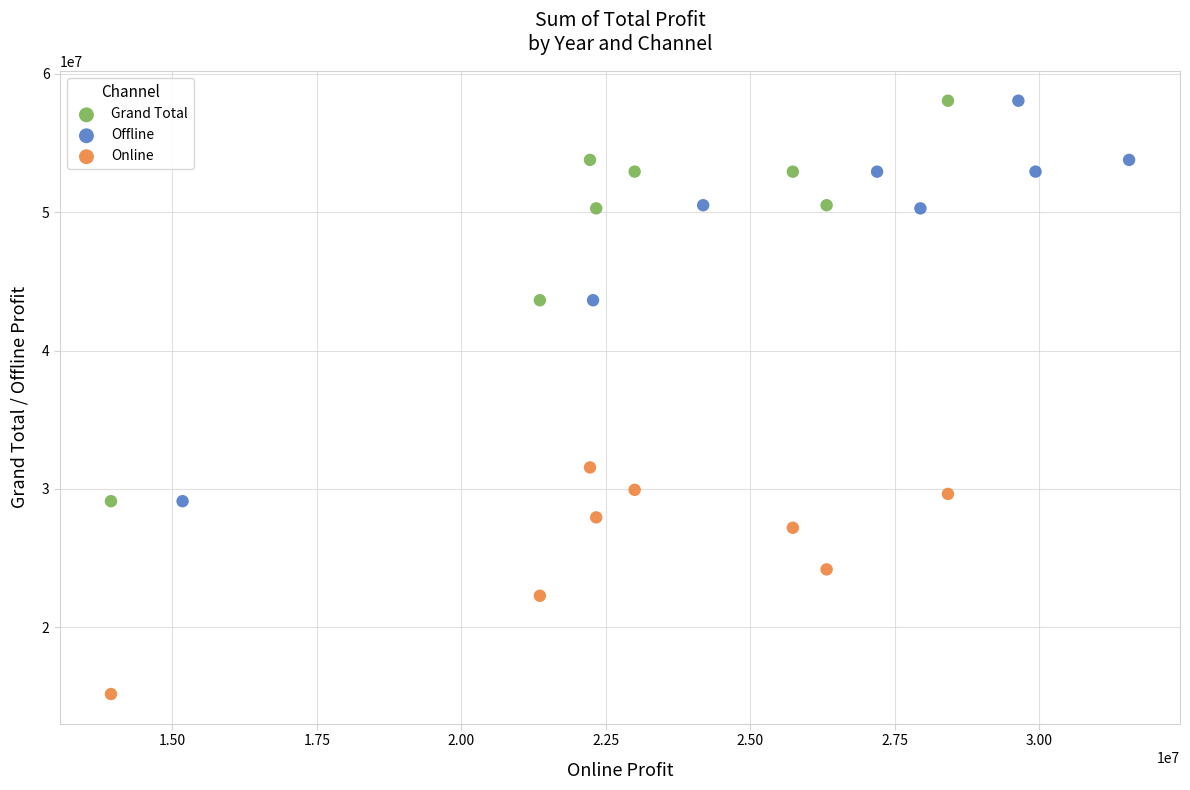

Which series contains the lowest Y value?

Online